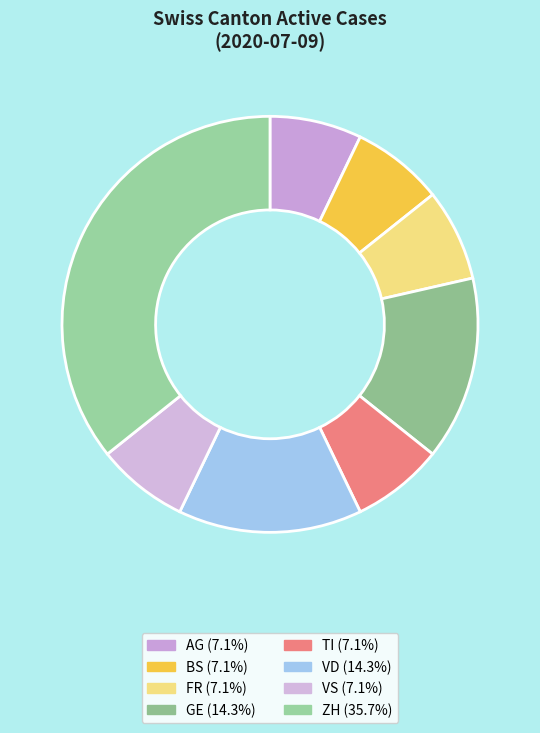

Count the number of slices in the pie.

8